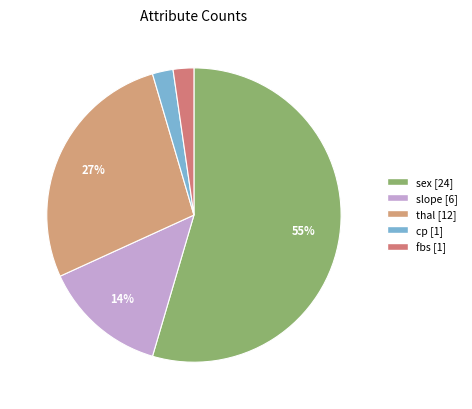

The cp slice represents 2% of the pie. True or false?

True